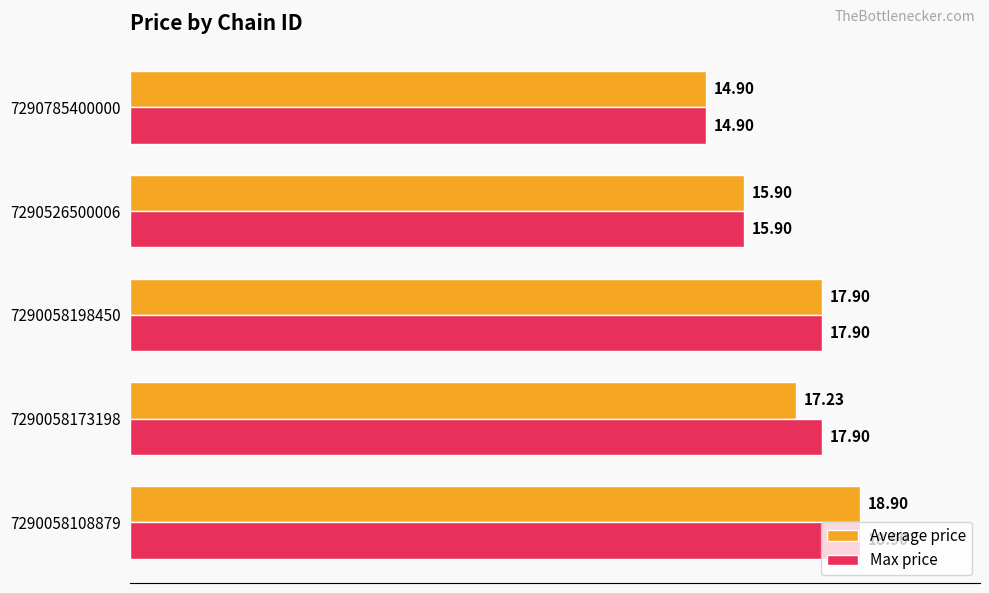

At how many categories does at least one series exceed 15?

4